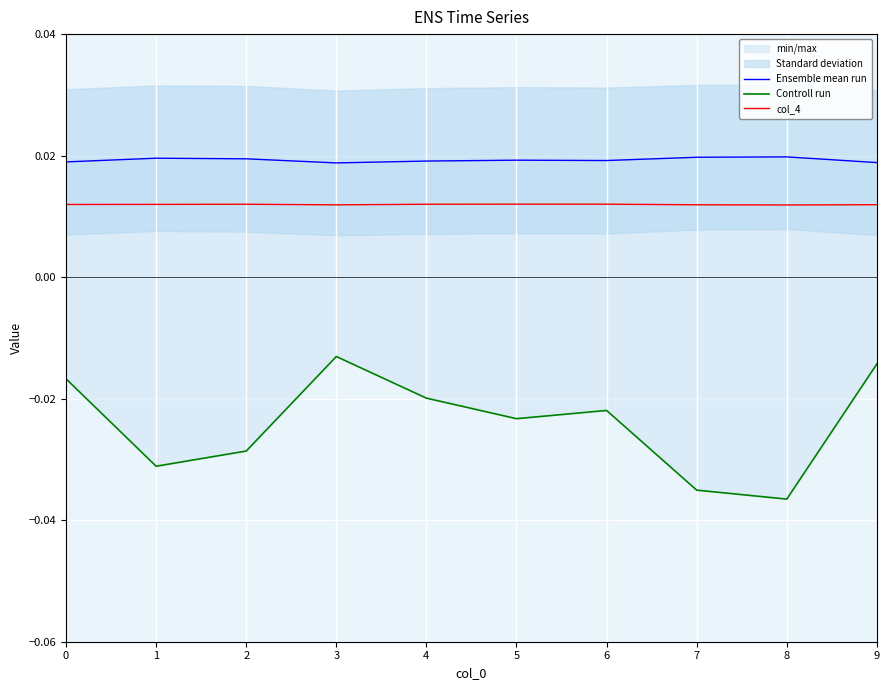

Is this an area chart (filled region under the line)?

No